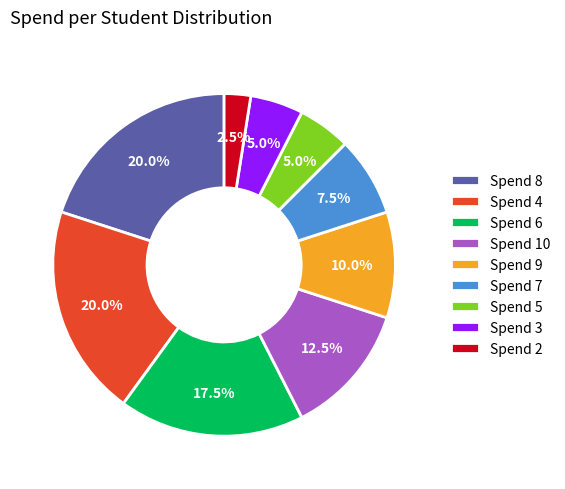

What is the smallest slice in the pie chart?

Spend 2